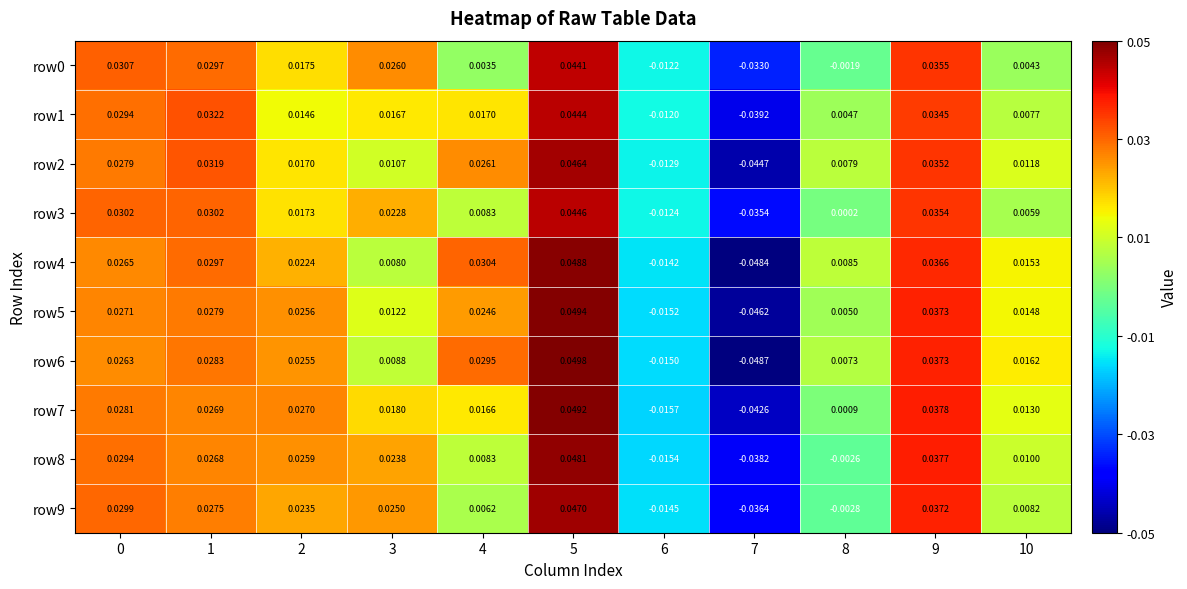

Between 3 and 4, which series saw the biggest shift?

row0